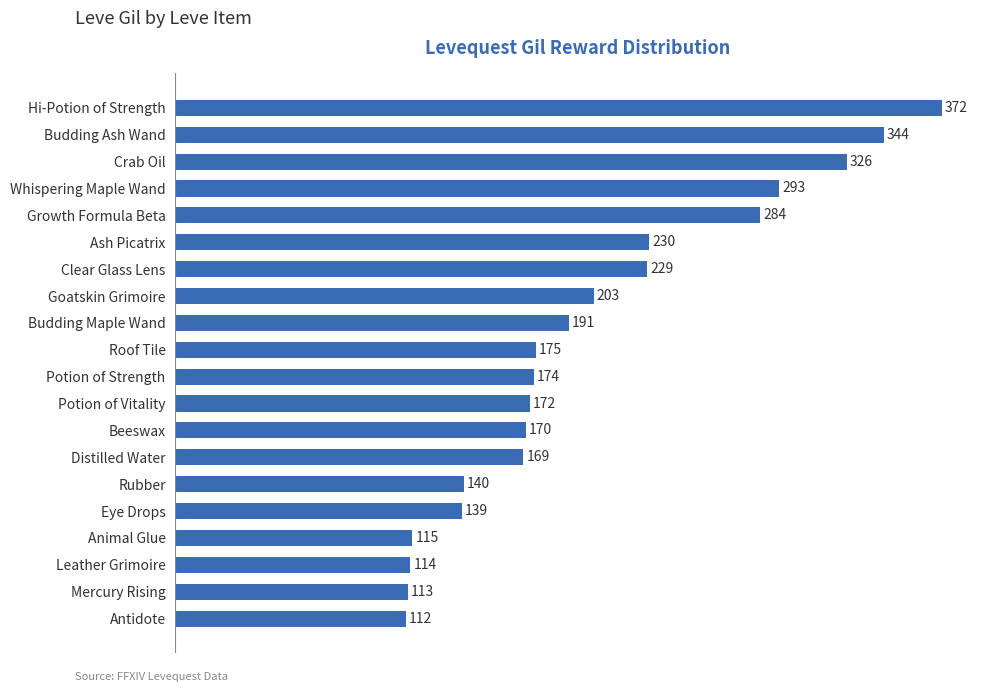

The chart shows a value of 372 at Hi-Potion of Strength. True or false?

True